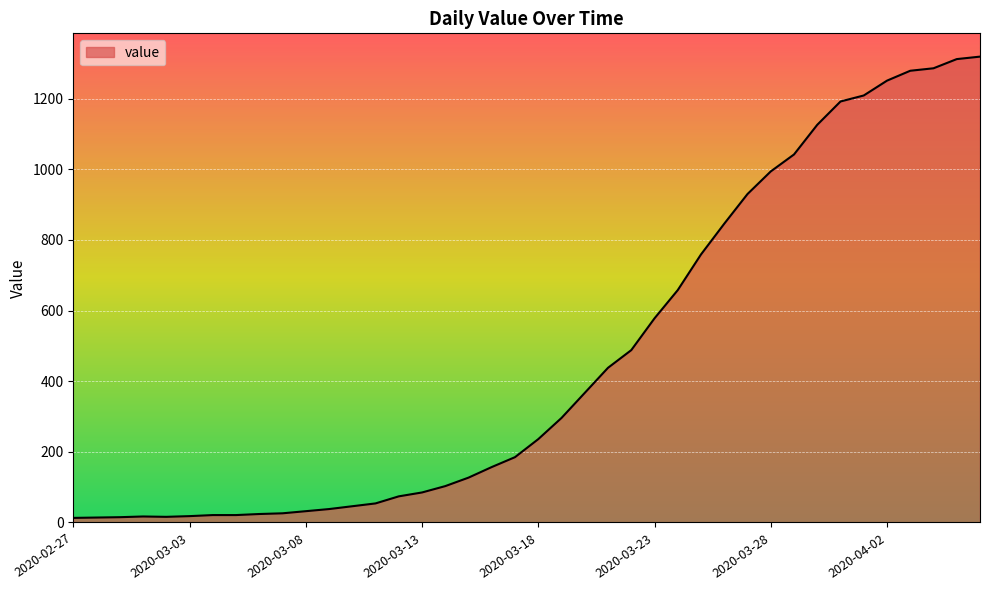

What is the greatest value displayed?

1319